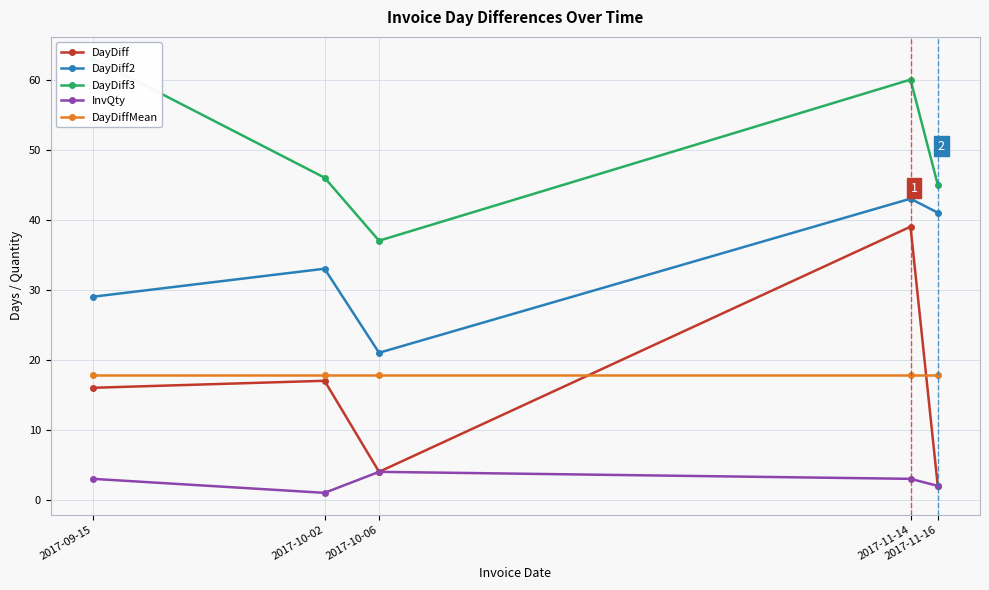

What is the sum of the InvQty values at 2017-11-14 and 2017-10-02?

4.0